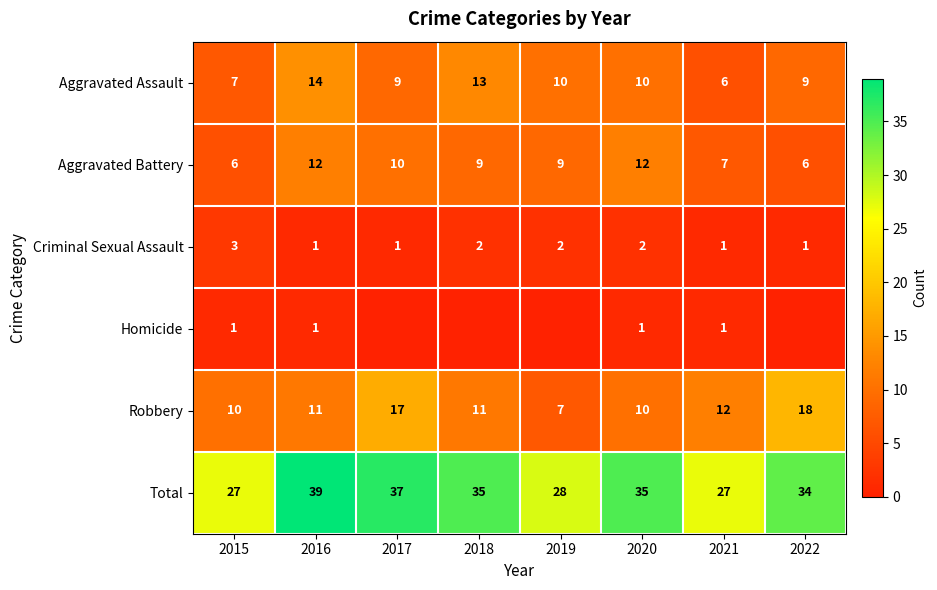

What is the difference between the maximum and minimum values in the Aggravated Assault series?

8